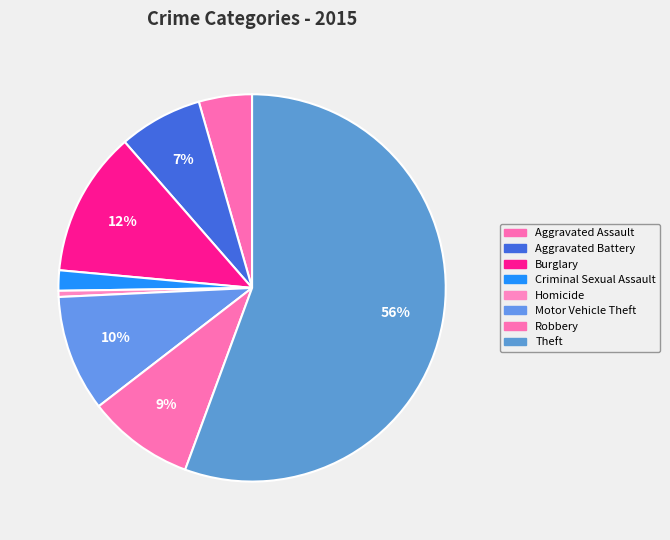

How many slices are in this pie chart?

8